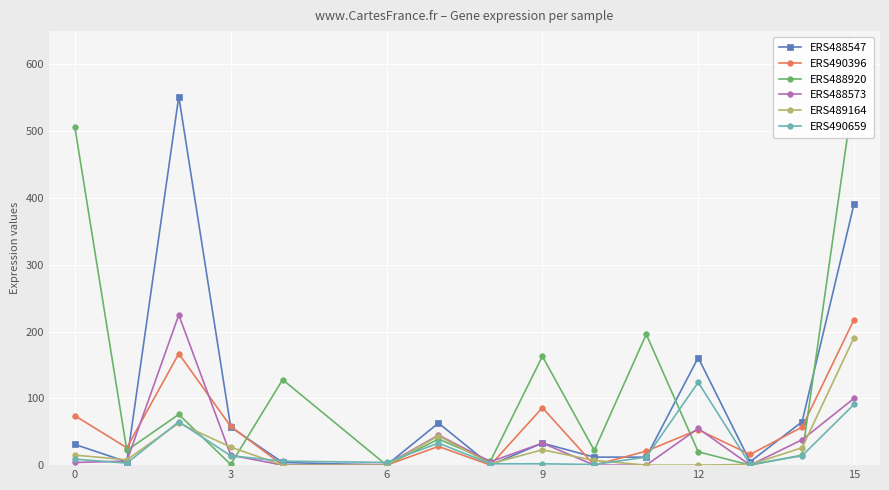

What are all the series names shown in the legend?

ERS488547, ERS490396, ERS488920, ERS488573, ERS489164, ERS490659